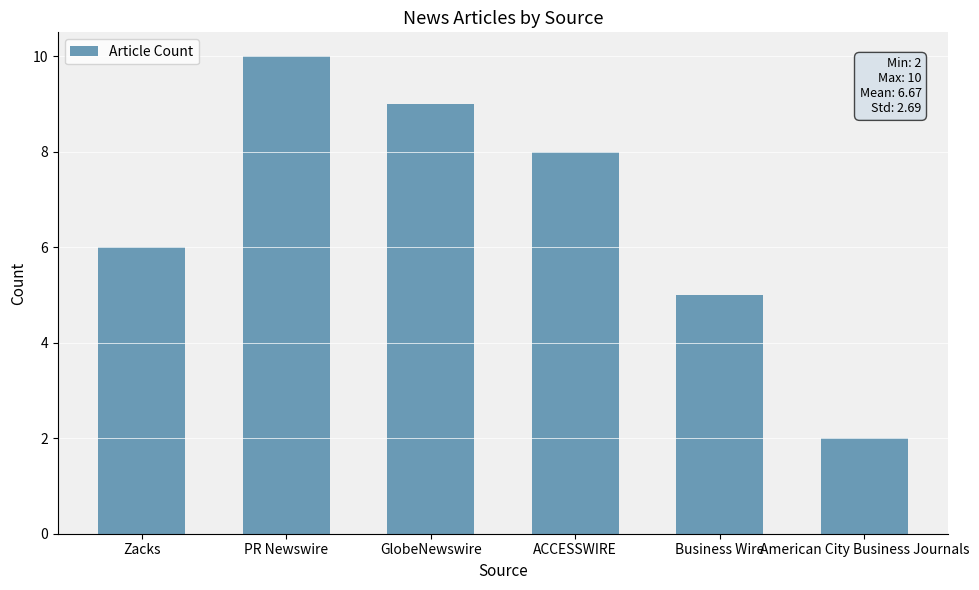

Which label corresponds to the smallest value in the chart?

American City Business Journals